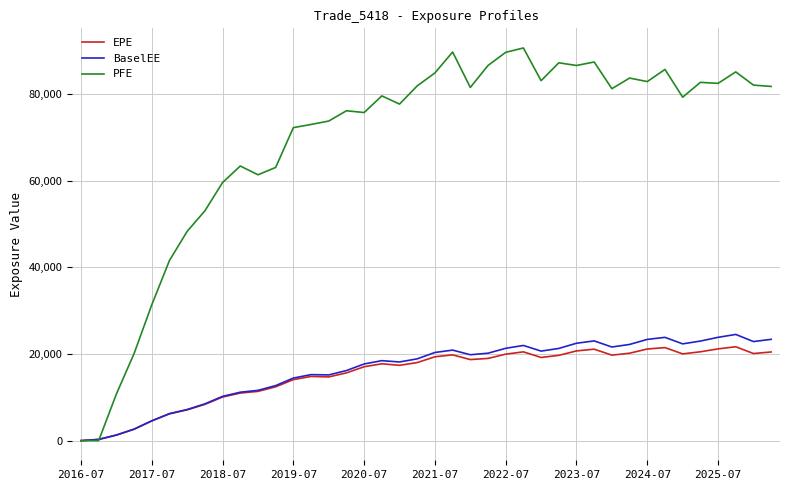

Which series has the widest spread of values?

PFE